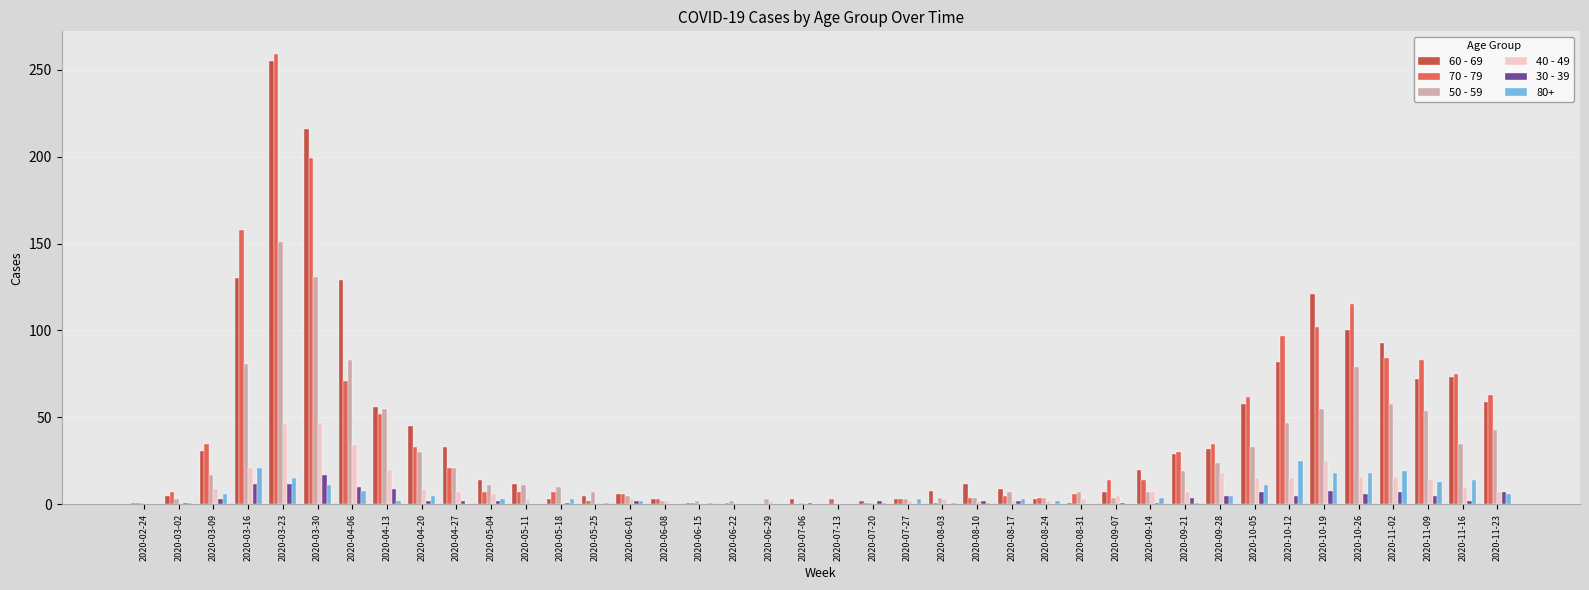

At which category is the sum across all series the highest?

2020-03-23